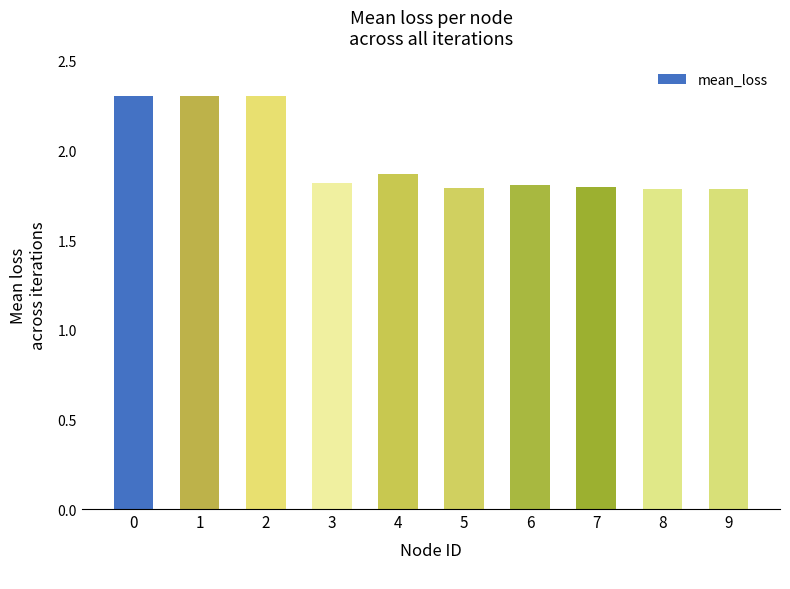

Read the value at 2.

2.3